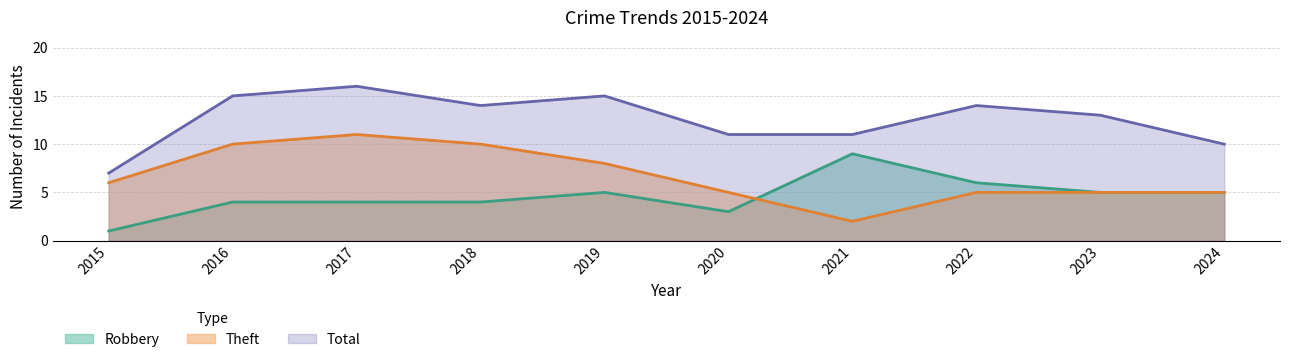

At how many categories does at least one series exceed 6?

10